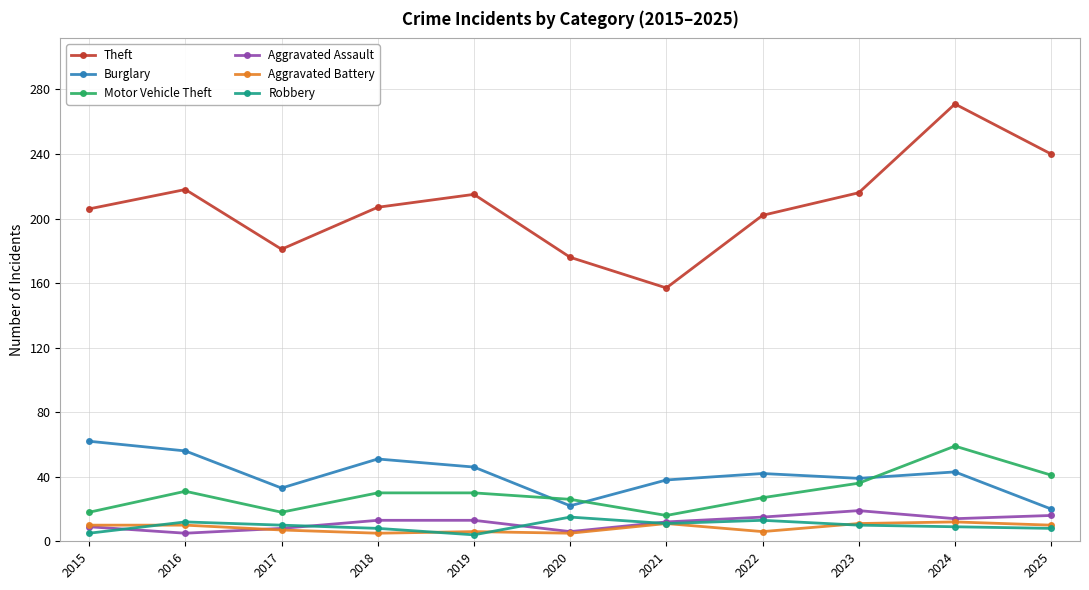

At which category does Motor Vehicle Theft reach its first local peak?

2016